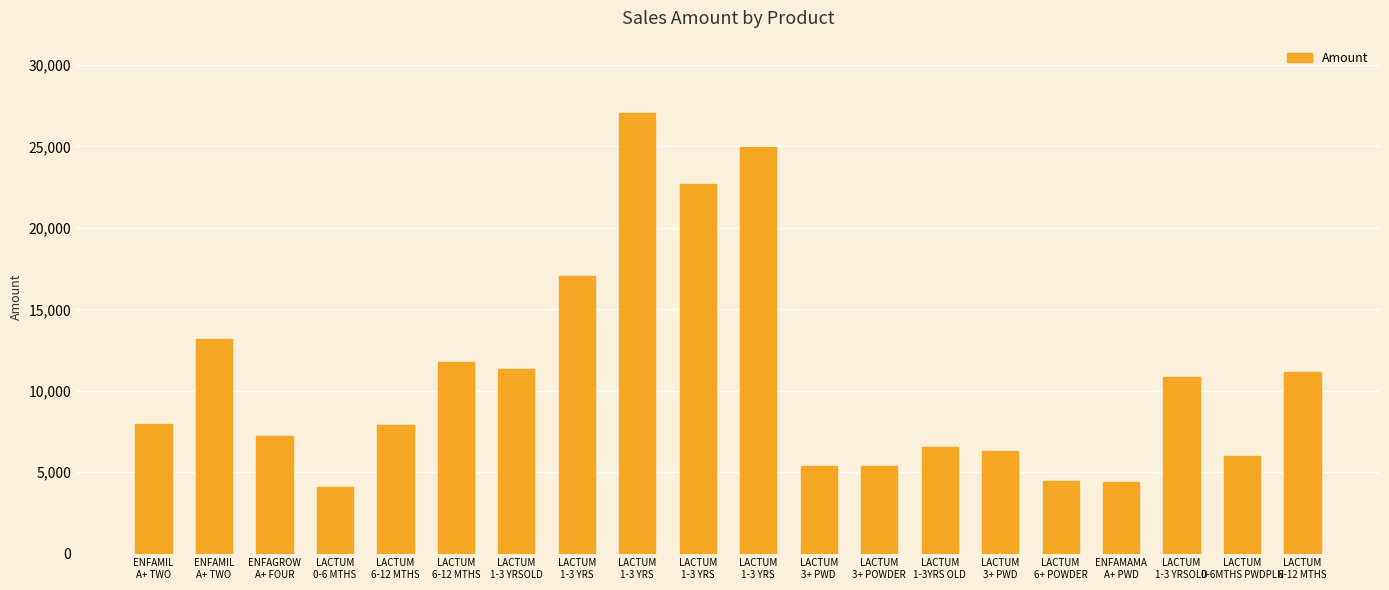

What is the maximum value shown in the chart?

27074.3